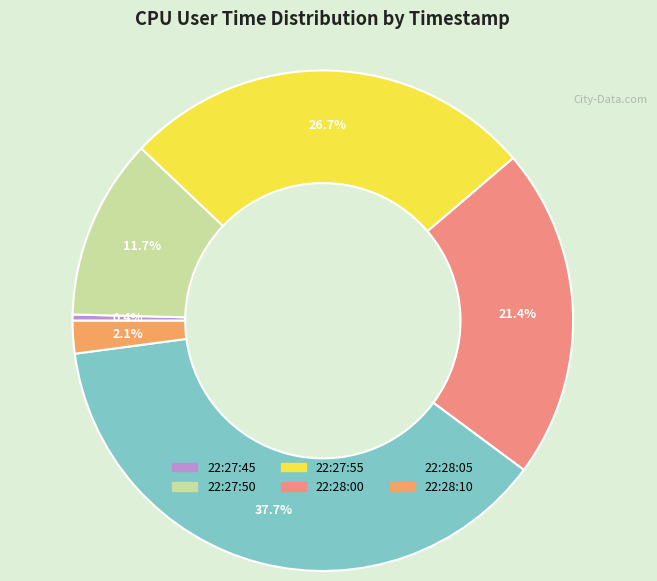

Approximately how many times larger is the value at 22:27:55 compared to 22:28:00?

1.2